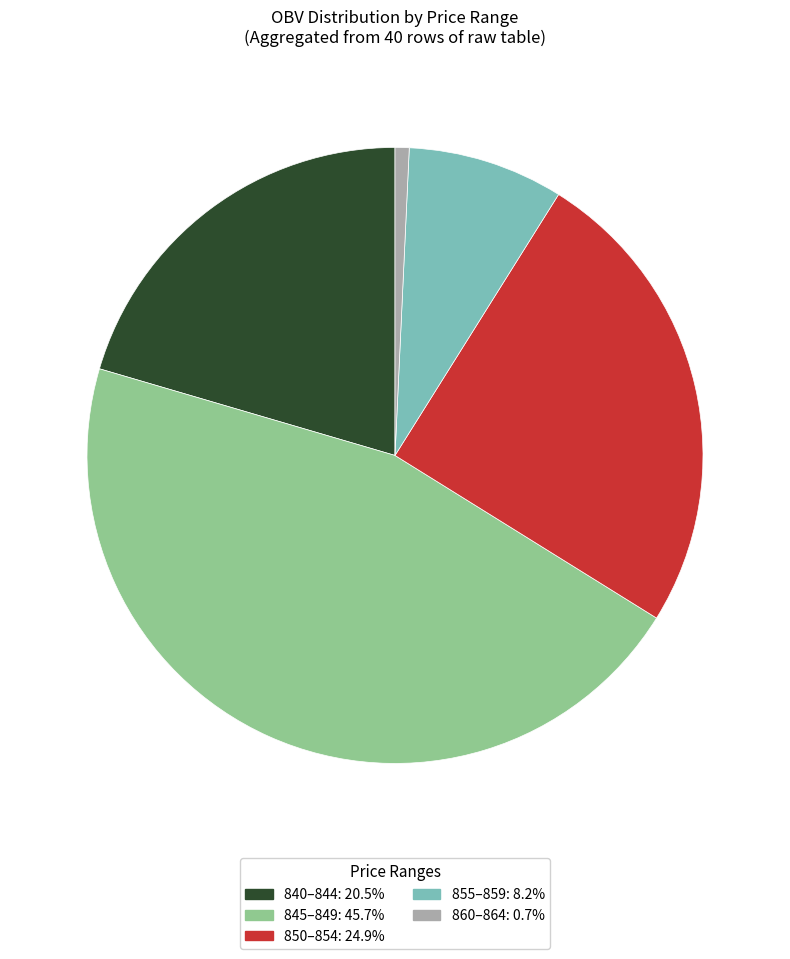

Is there a majority slice in this chart?

No